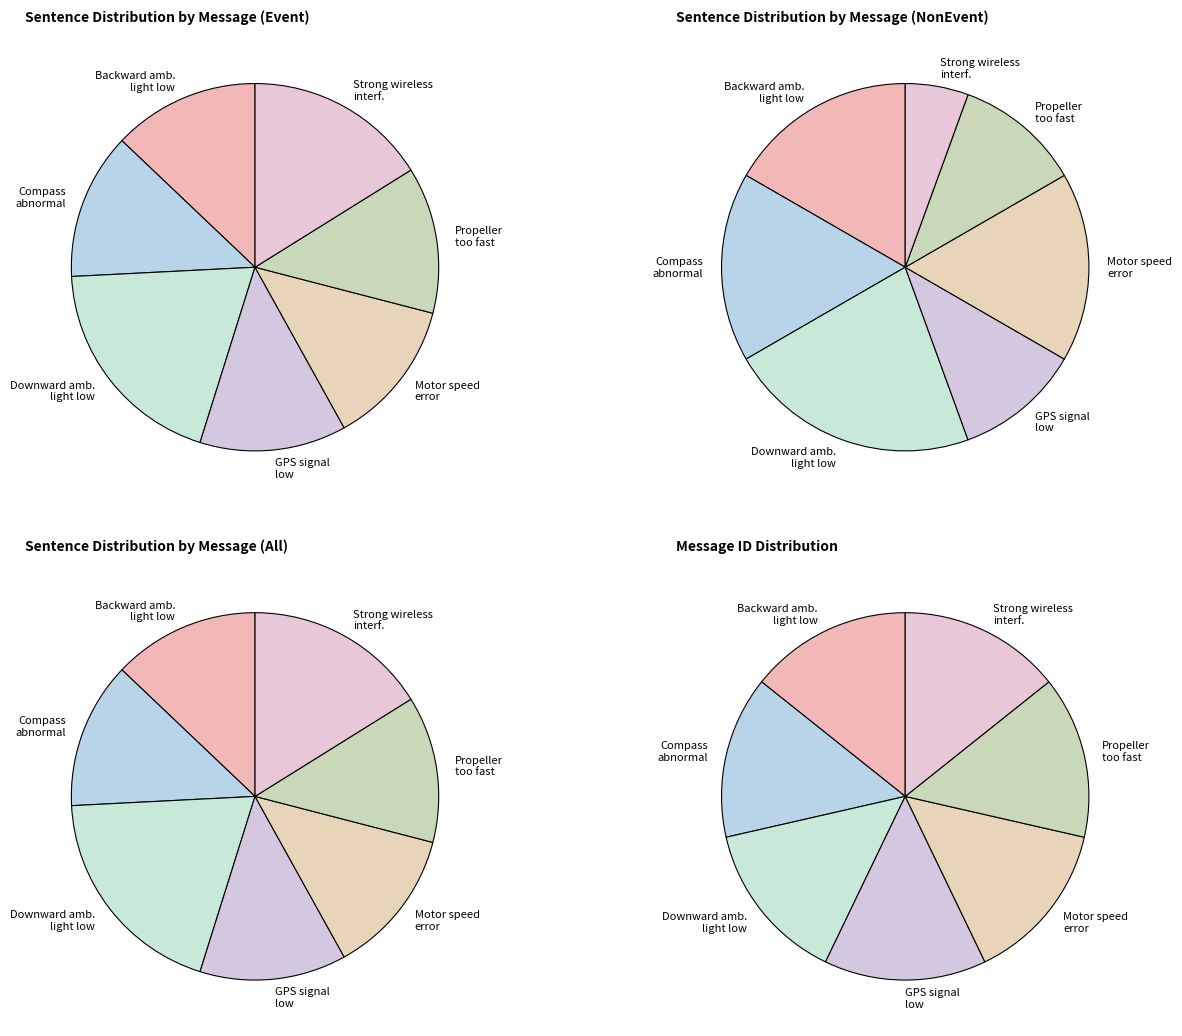

Between Strong wireless interference and Propeller rotating too fast, which is larger?

Strong wireless interference